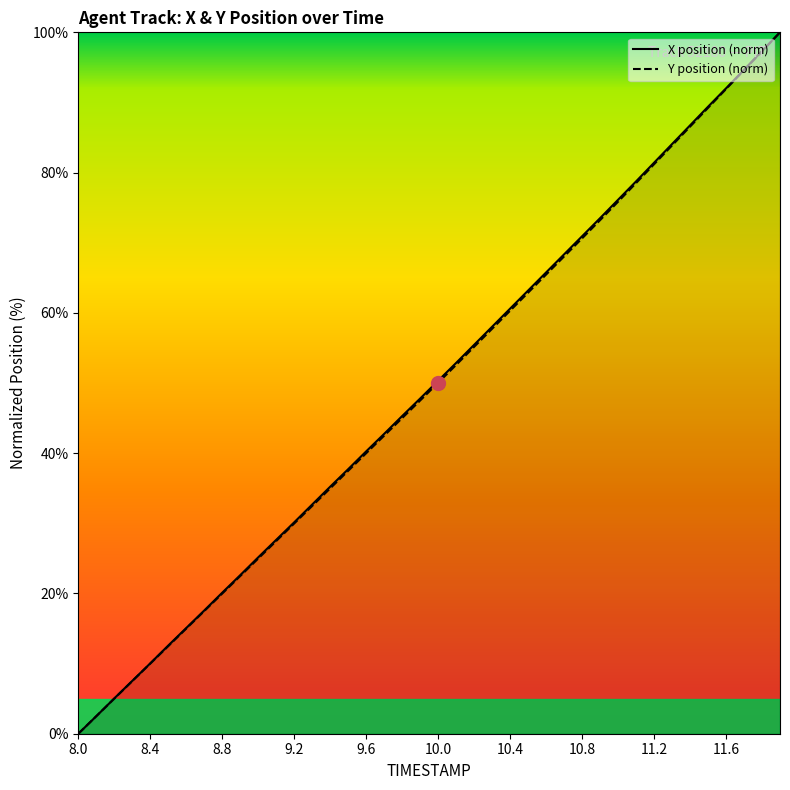

Does the chart display data point markers on the line(s)?

No